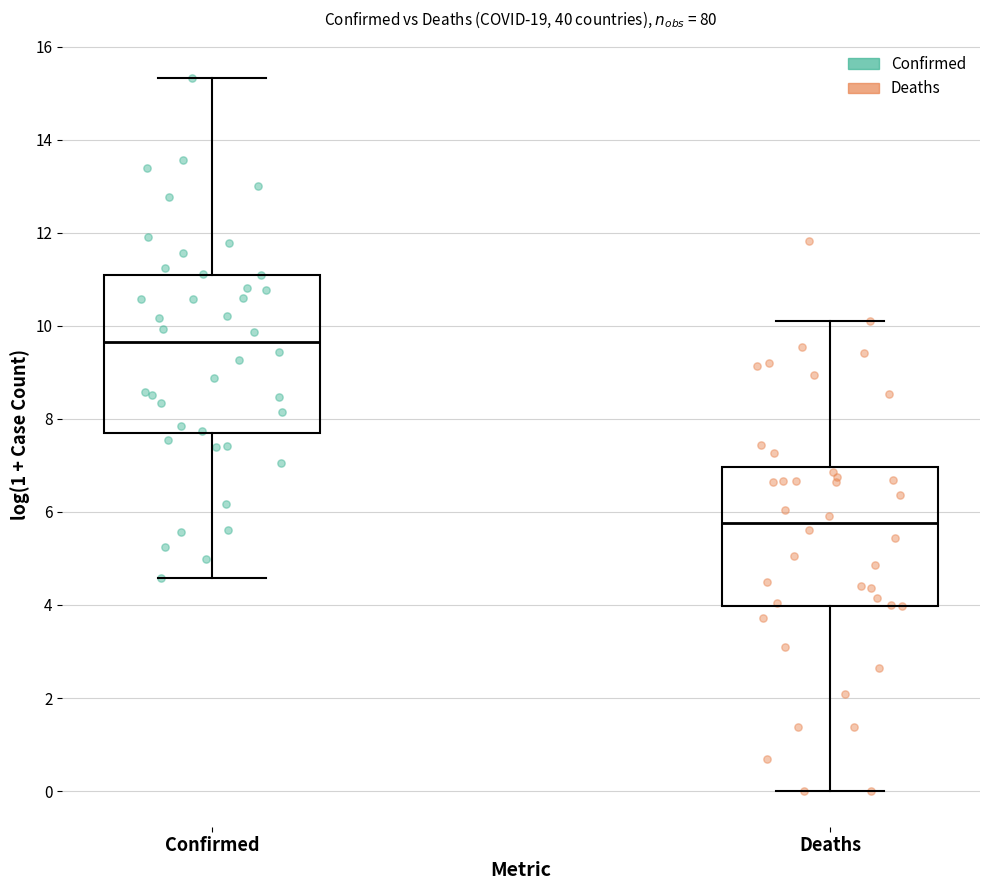

Where does the median line of the box for Deaths sit on the y-axis? The values are not printed on the chart, so give them approximately, as read against the axis.

5.8